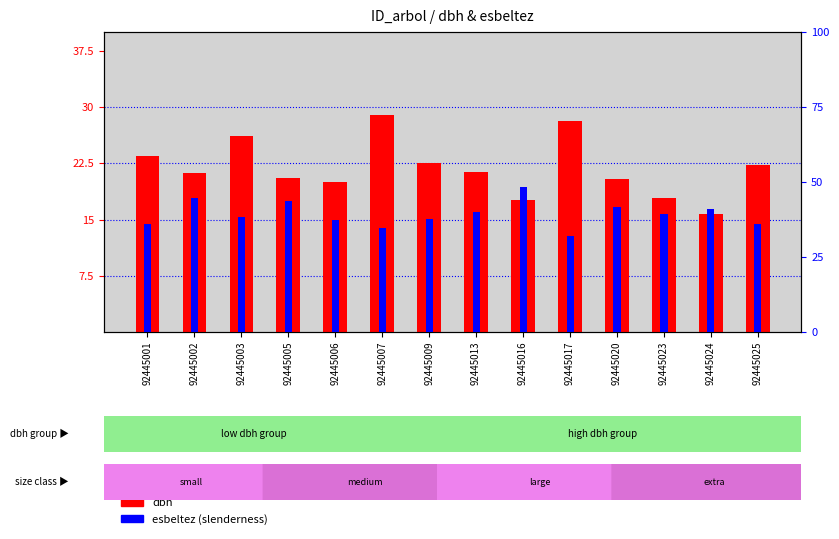

What is the approximate value of dbh at 92445003?

26.1